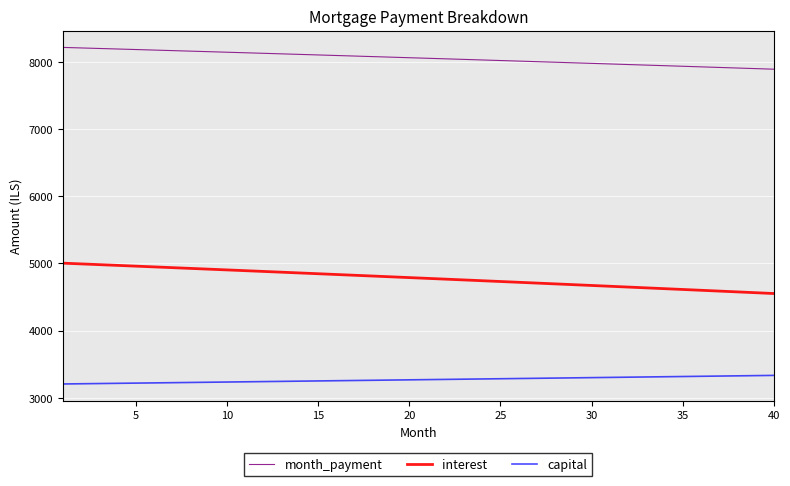

What is the difference between the maximum and minimum values in the capital series?

127.5